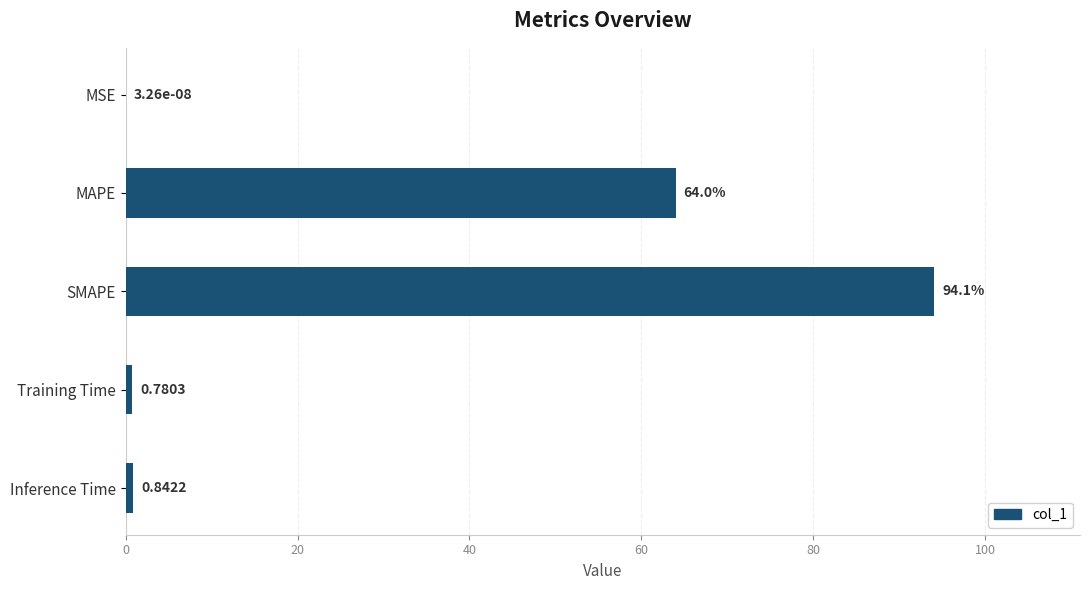

Which category has the highest value across all series?

SMAPE